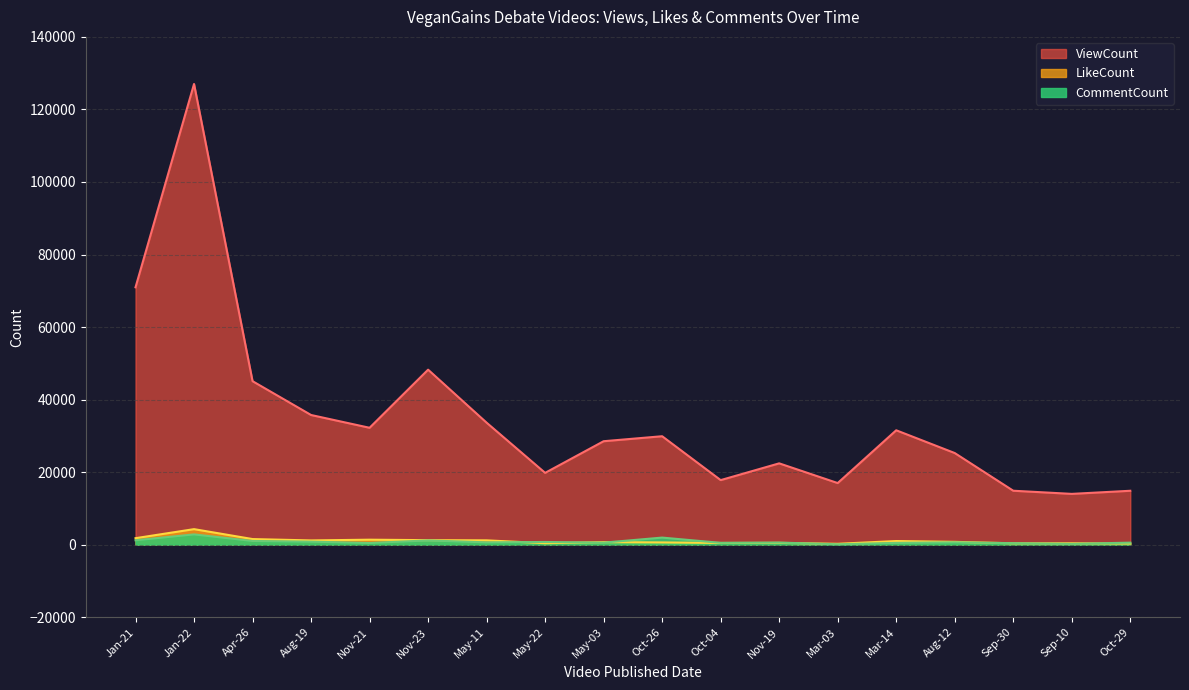

Rank the categories by CommentCount value from lowest to highest.

Mar-03, Sep-10, Sep-30, Nov-21, Mar-14, Oct-04, Oct-29, May-03, Nov-19, May-11, Aug-12, May-22, Aug-19, Apr-26, Nov-23, Jan-21, Oct-26, Jan-22